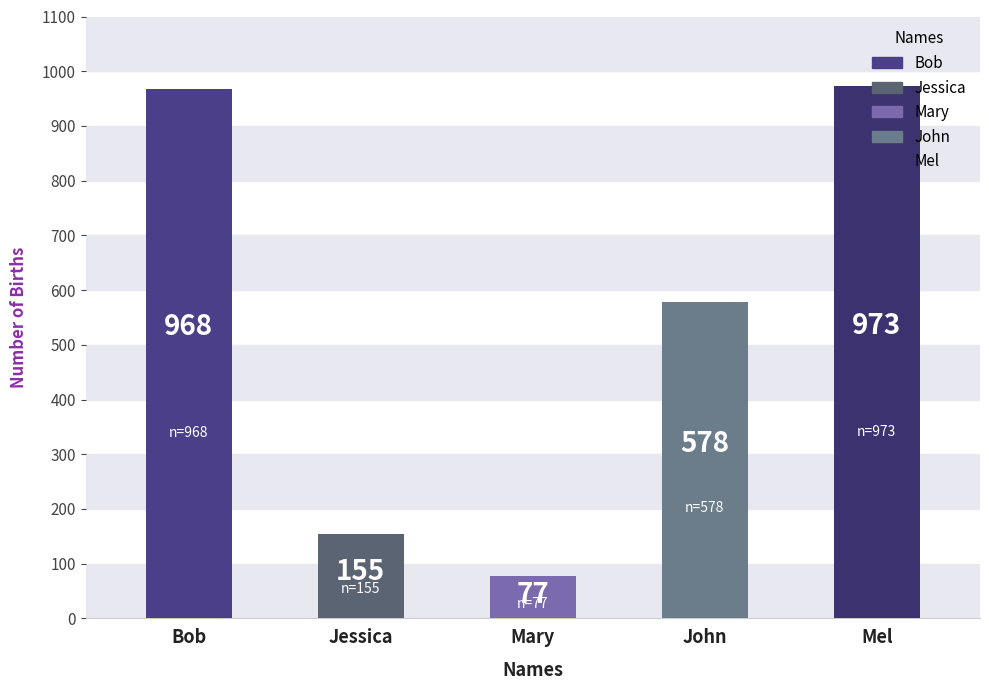

Does the chart contain stacked bars?

No